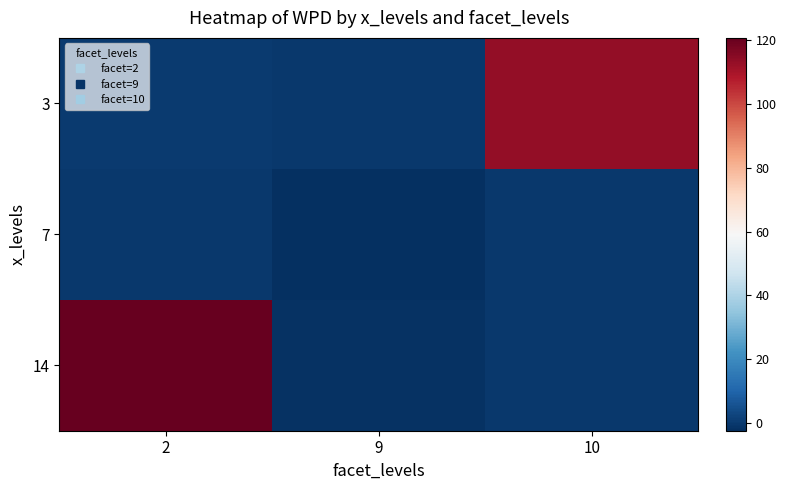

Which series has the largest total across all categories?

14